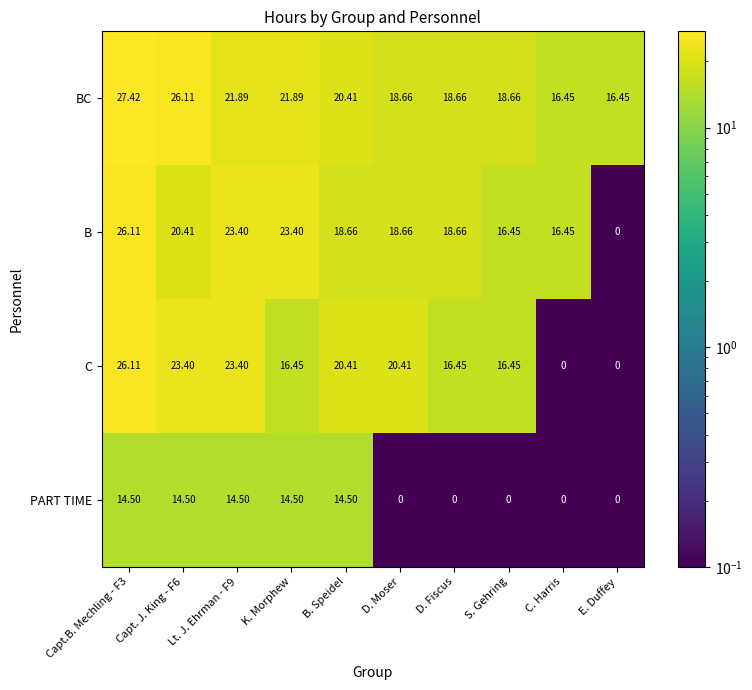

Is the value of BC at B. Speidel greater than the value of PART TIME at Capt. J. King - F6?

Yes